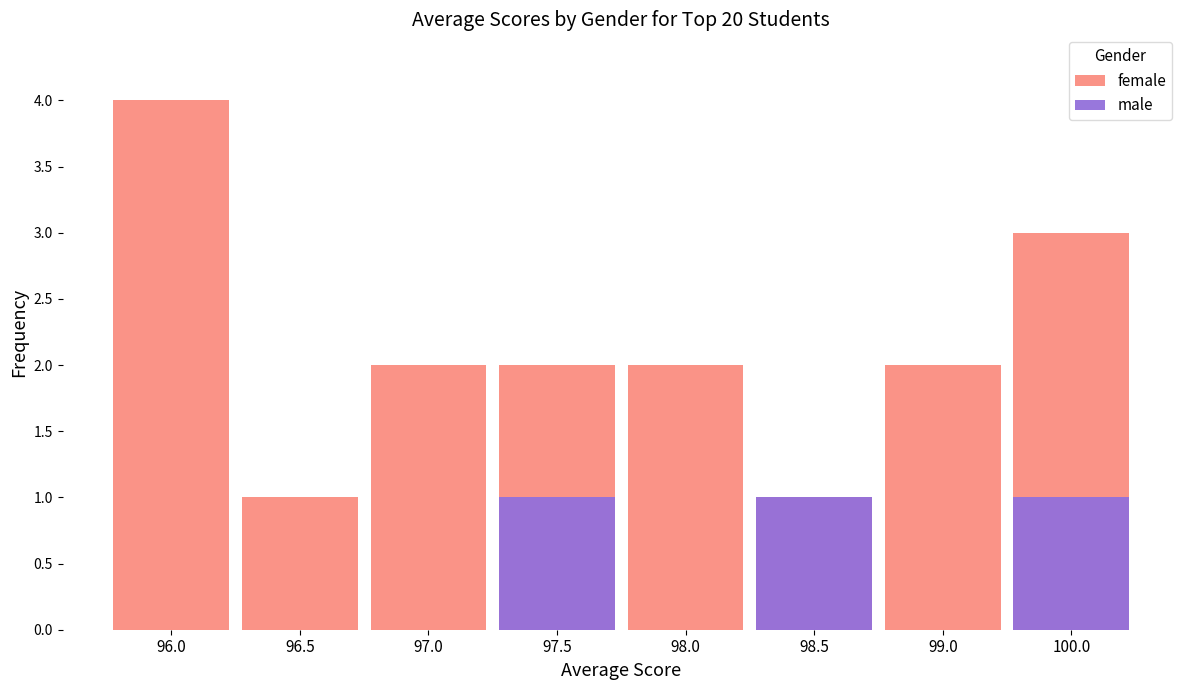

Does the chart contain stacked bars?

No